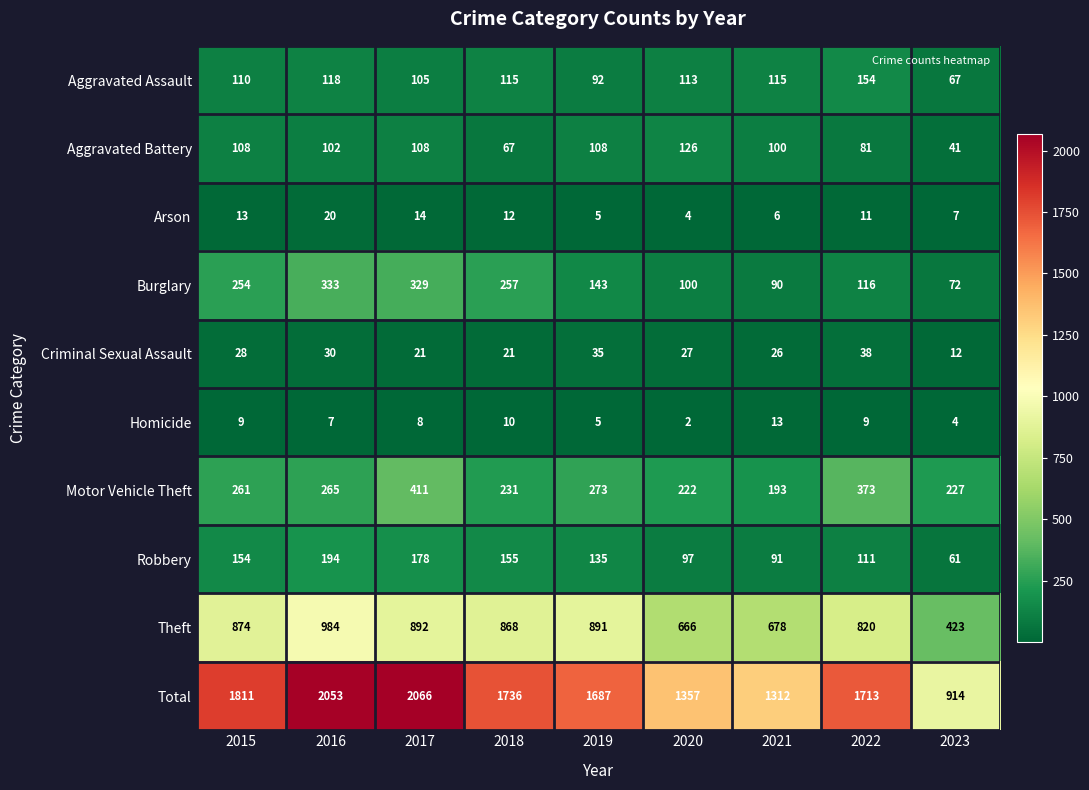

What is the total value across all series at 2021?

2624